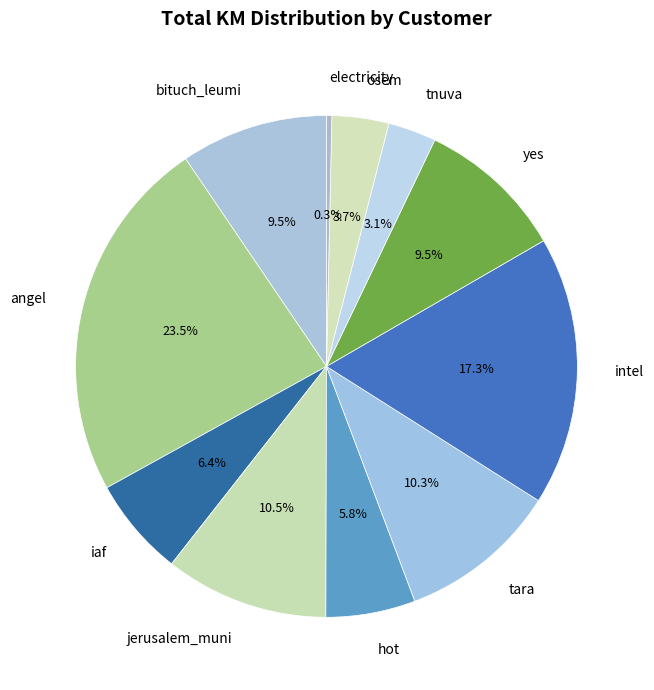

How many segments does this pie chart have?

11